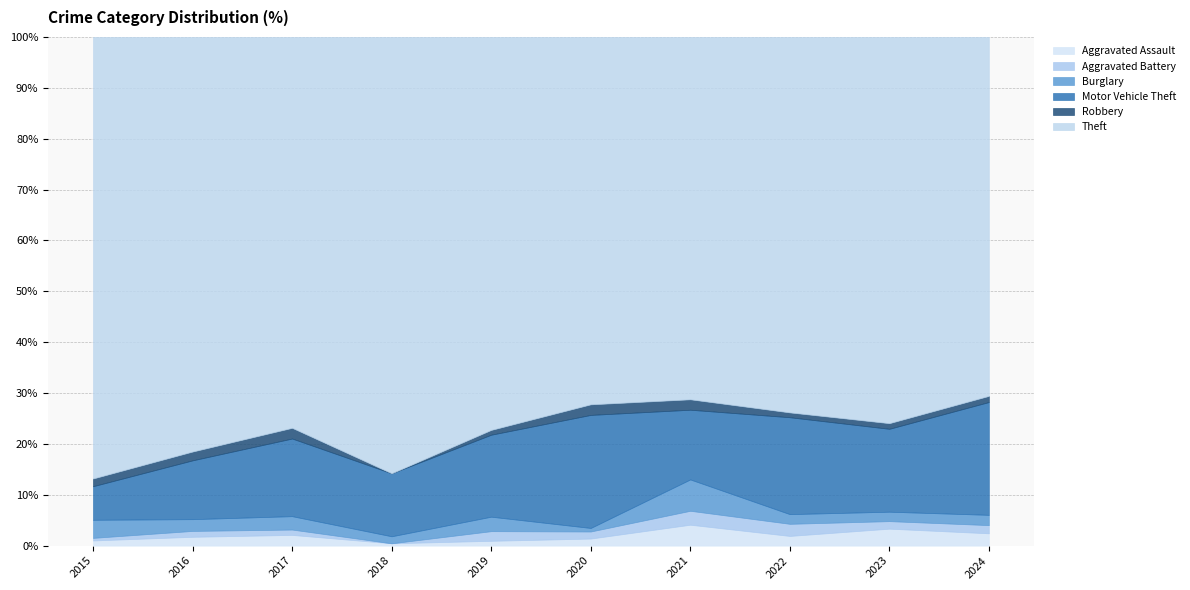

True or false: Motor Vehicle Theft and Aggravated Battery intersect in this chart.

False